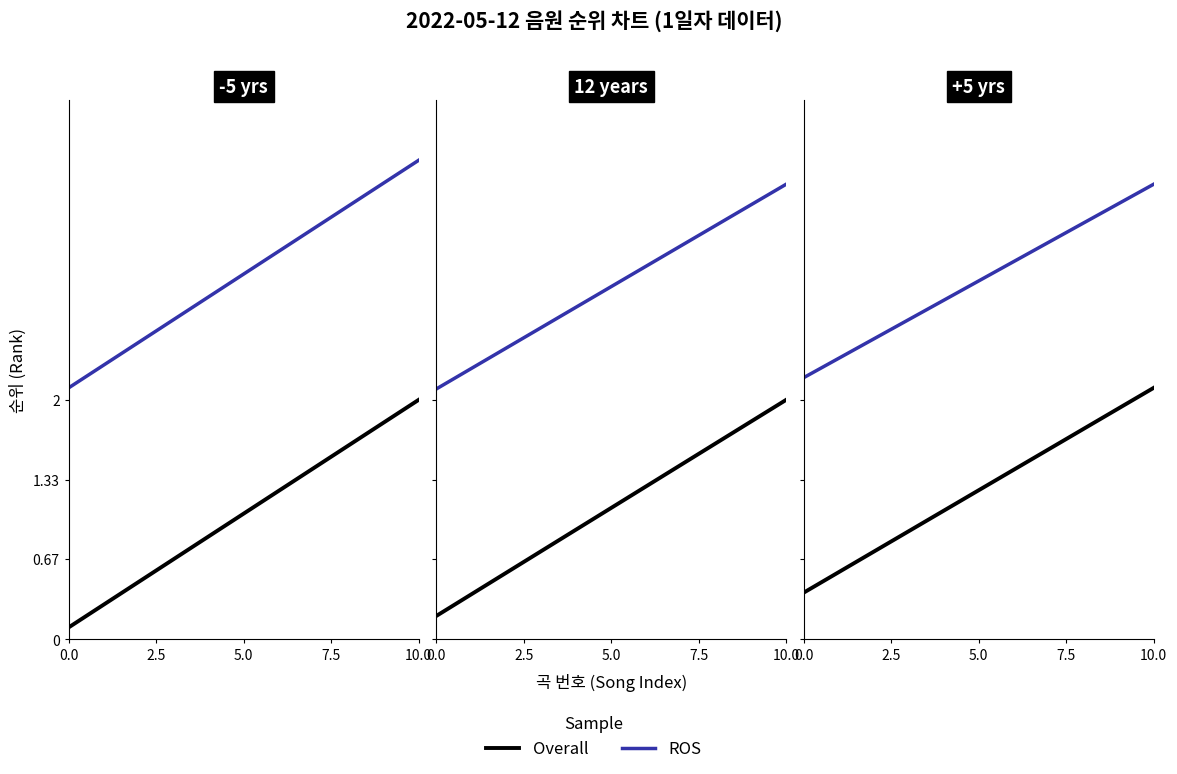

What is the label of the 5th point from the left?

10.0